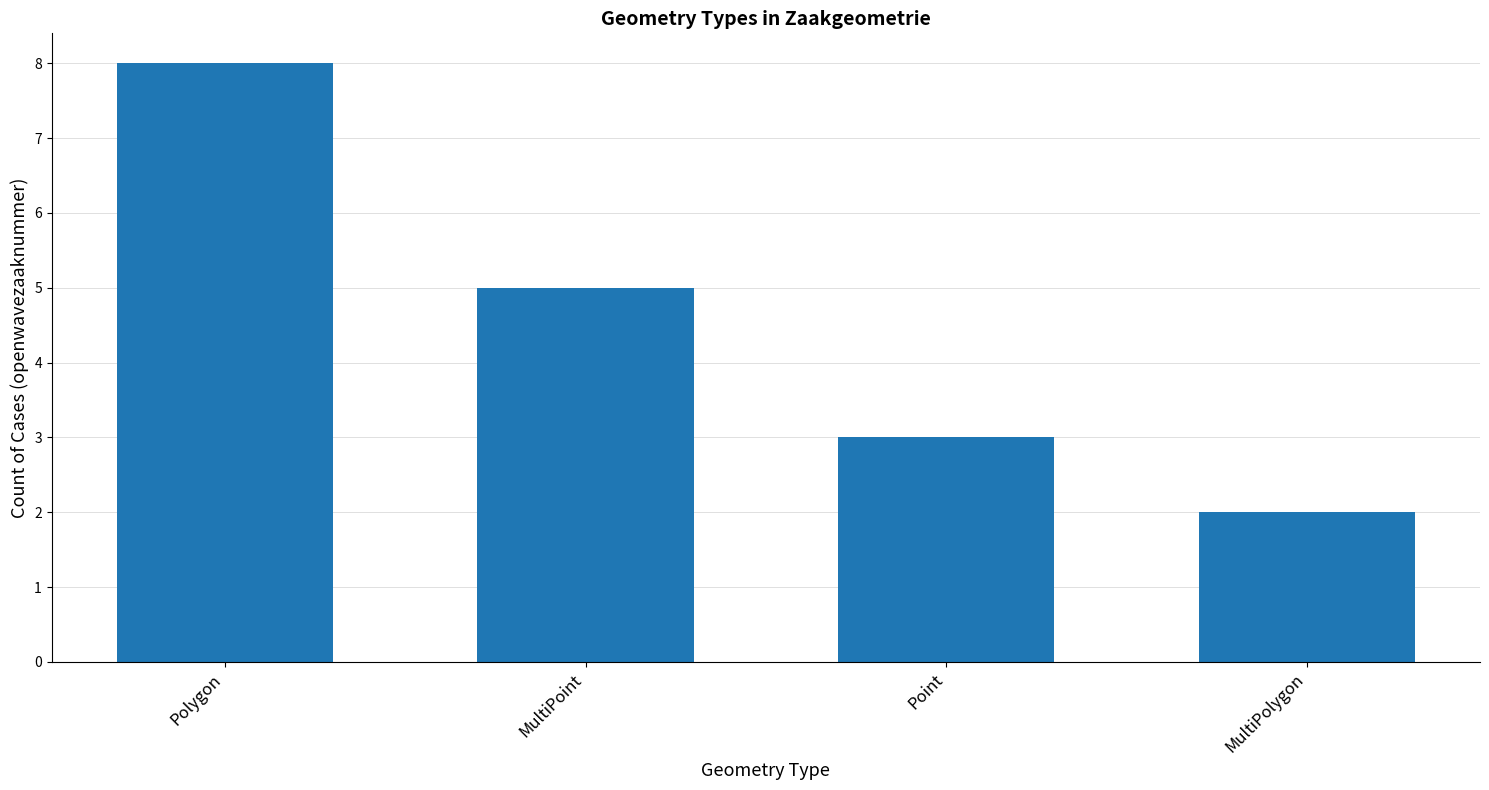

How many distinct data groups are displayed?

1